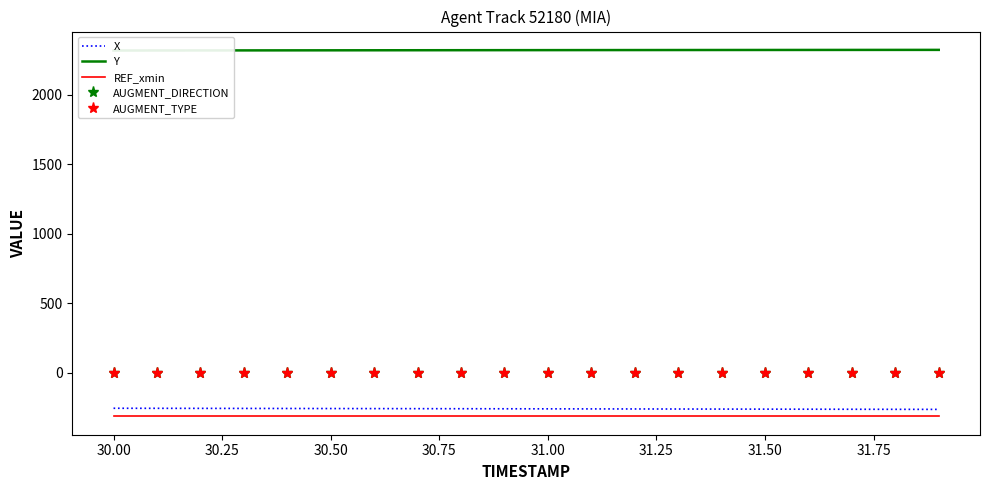

True or false: AUGMENT_DIRECTION and REF_xmin cross at least once.

False